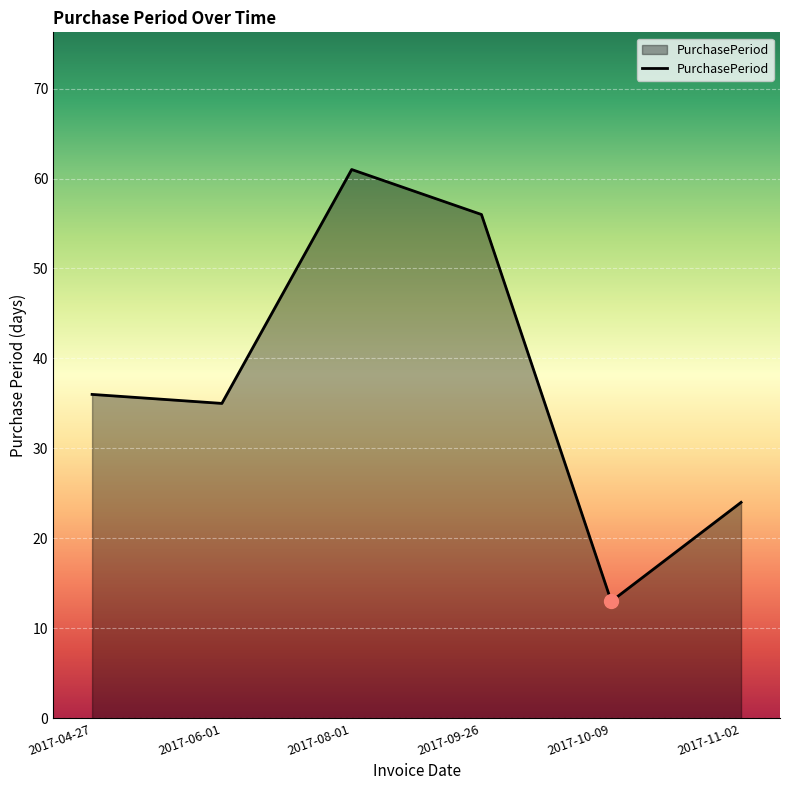

At which label is the value closest to 37?

2017-04-27